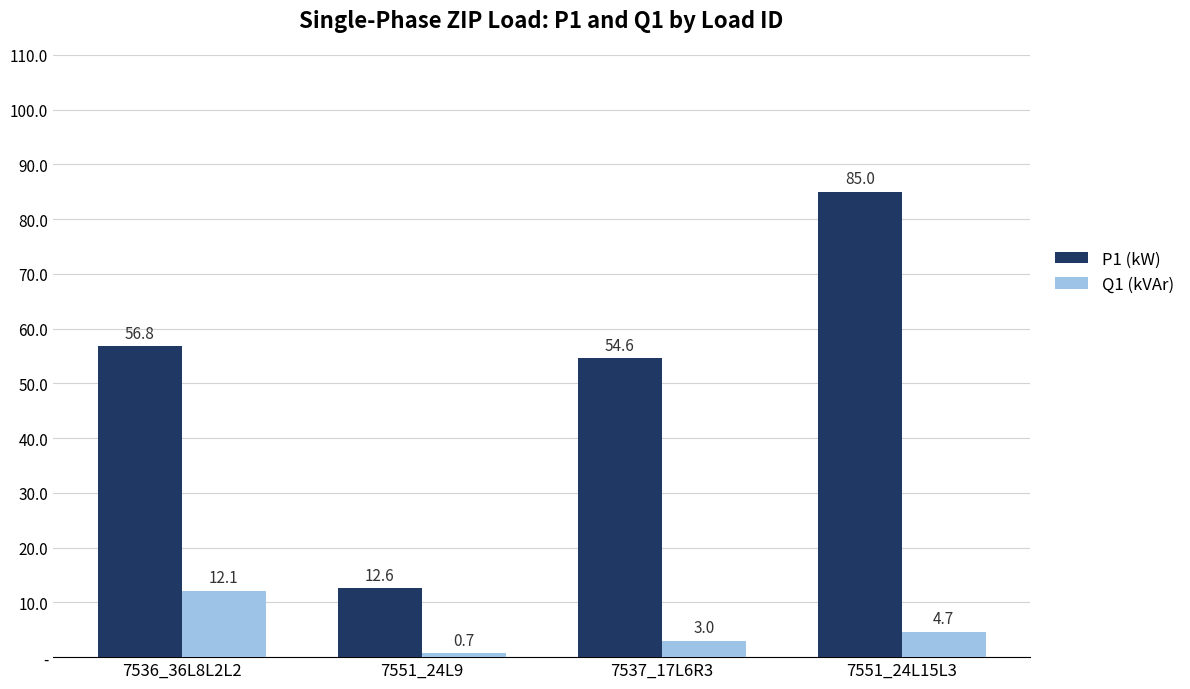

Are the bars horizontal?

No